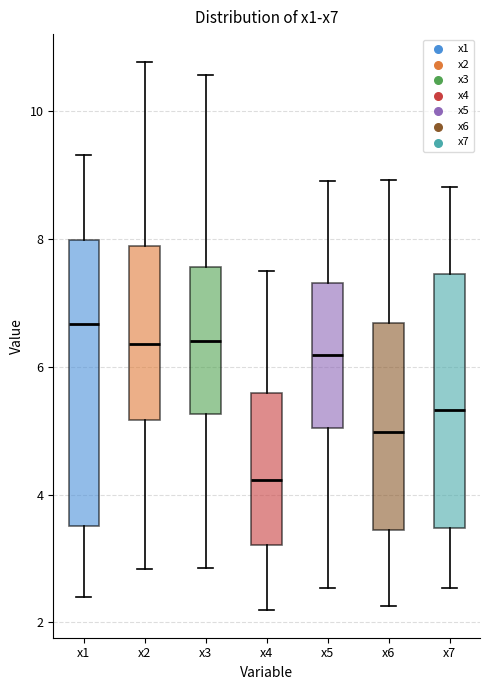

Which box's median line is the lowest?

x4